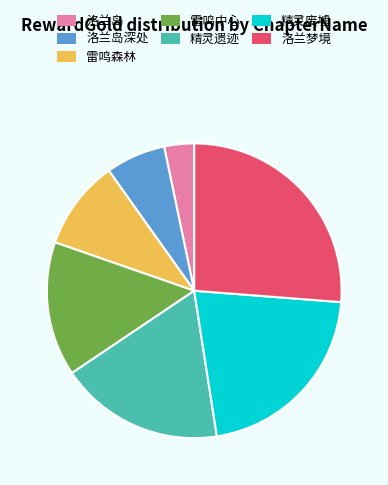

Combined, do 洛兰岛 and 雷鸣森林 account for over 50%?

No